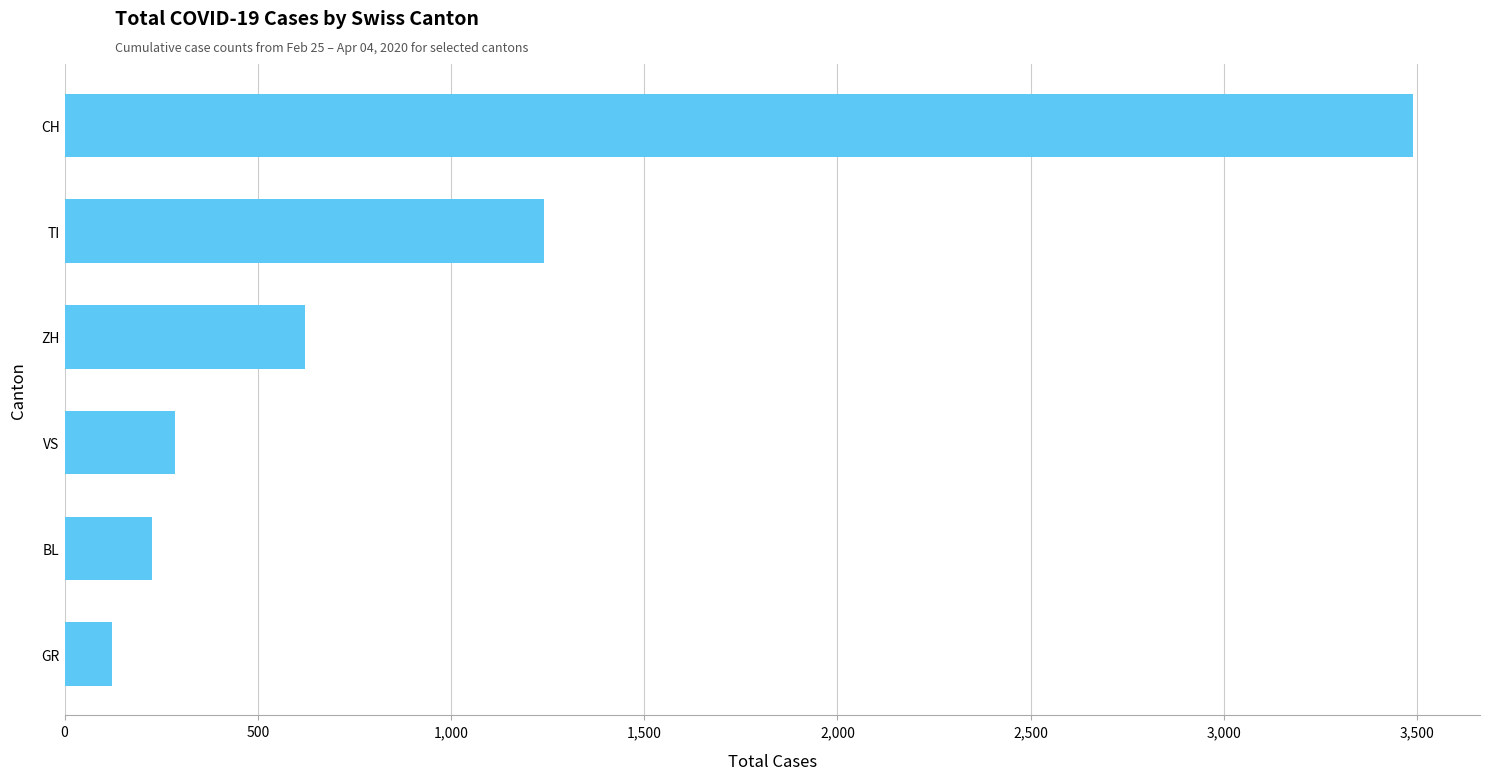

Rank the categories by value from lowest to highest.

GR, BL, VS, ZH, TI, CH